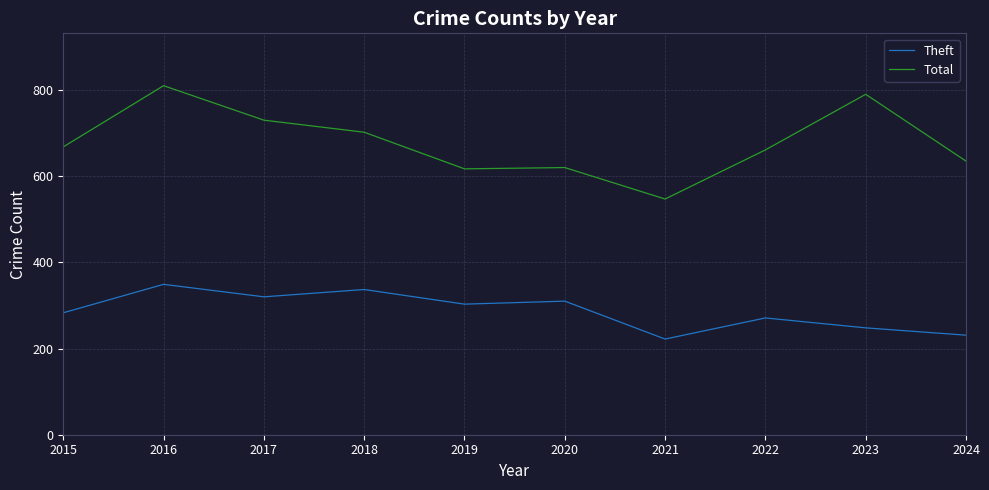

True or false: Theft has a value of 310 at 2020.

True